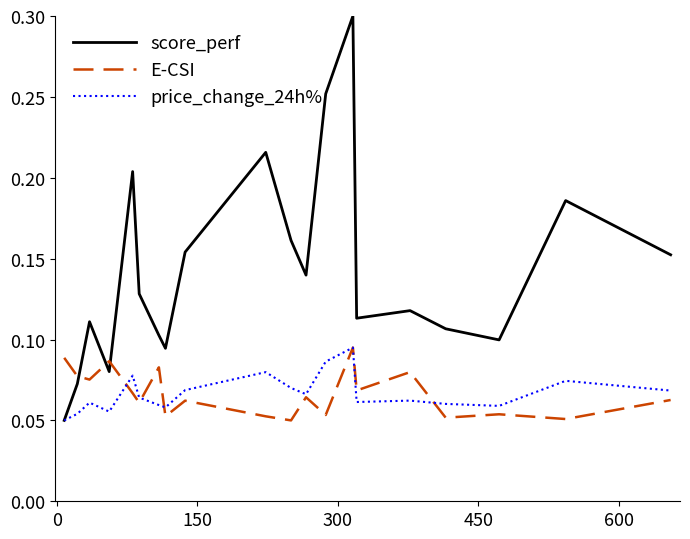

Which series has the widest spread of values?

score_perf